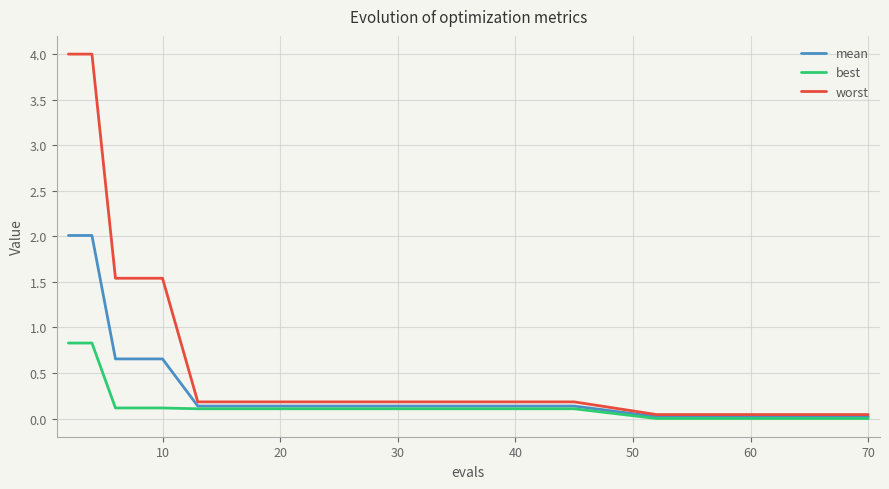

Rank the series by their average value, from highest to lowest.

worst, mean, best